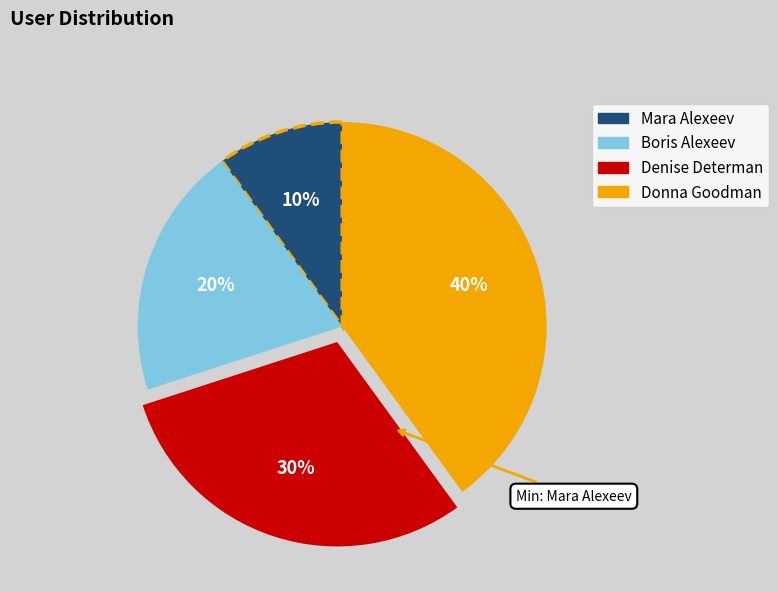

Count the number of slices in the pie.

4